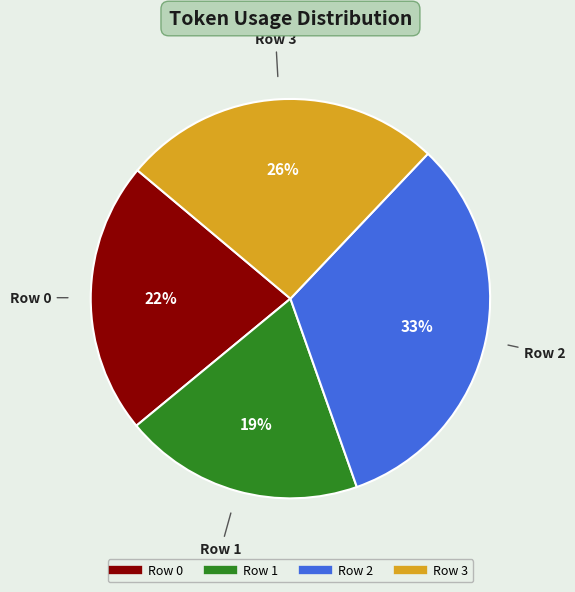

Is there any slice that represents more than half of the pie?

No